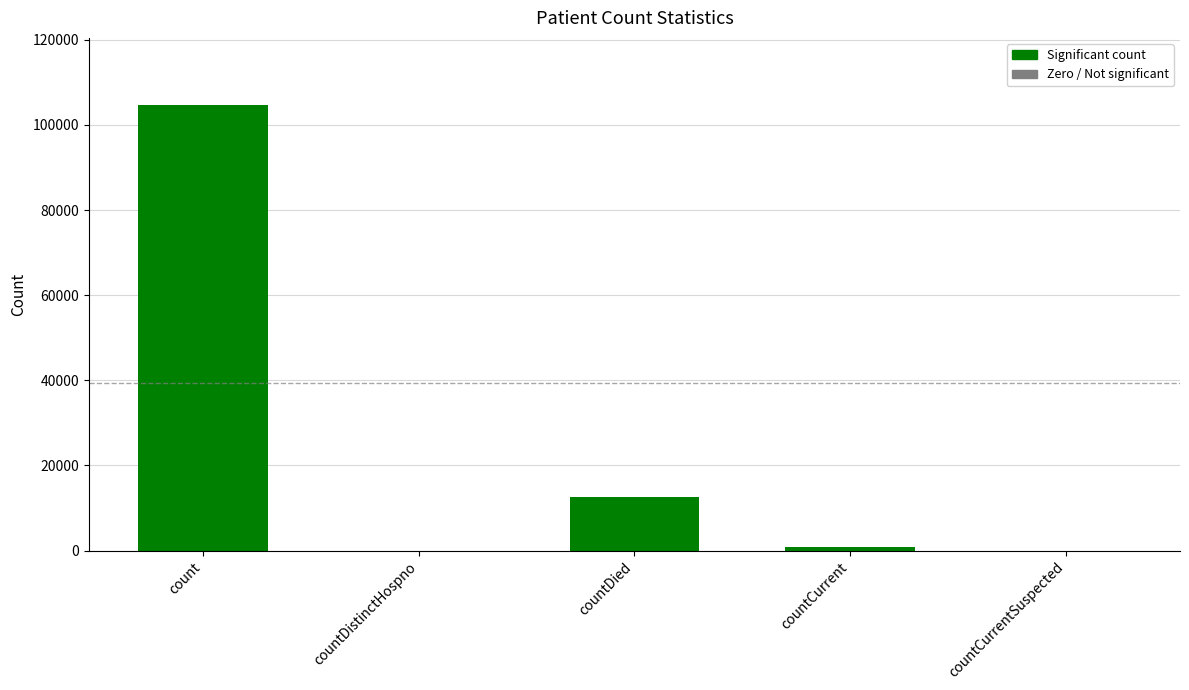

What is the sum of all values?

118117